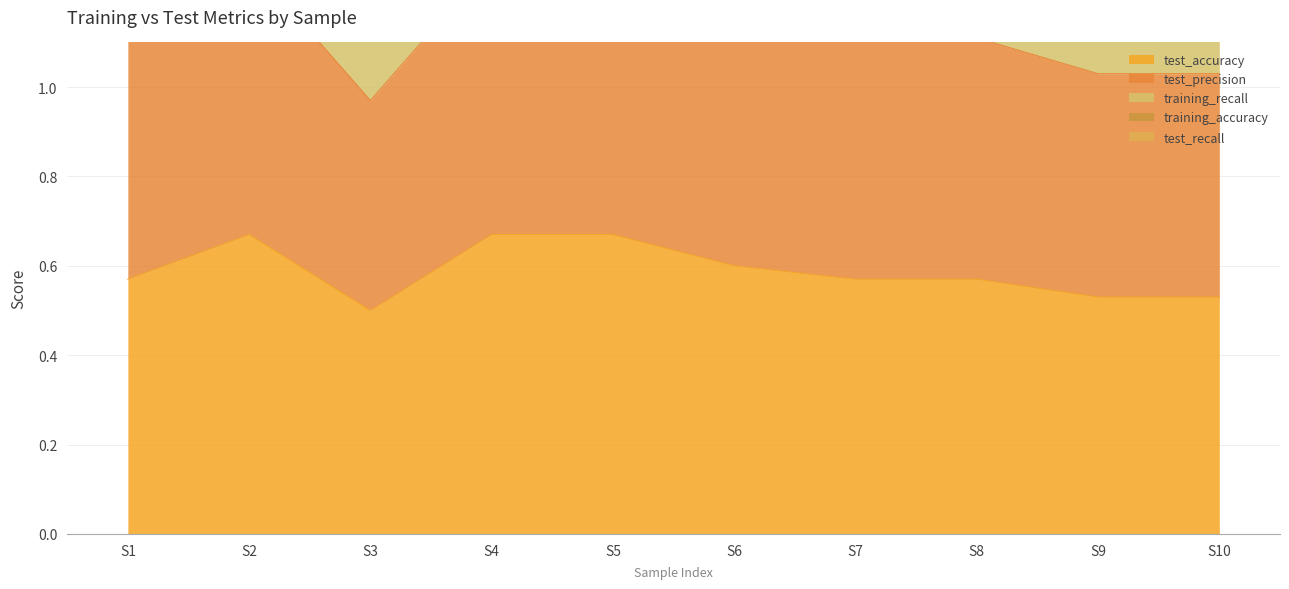

In test_precision, how many points are higher than both neighbors (excluding endpoints)?

1